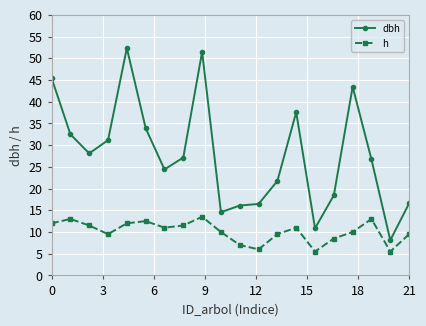

List the series in order of their overall mean, highest first.

dbh, h